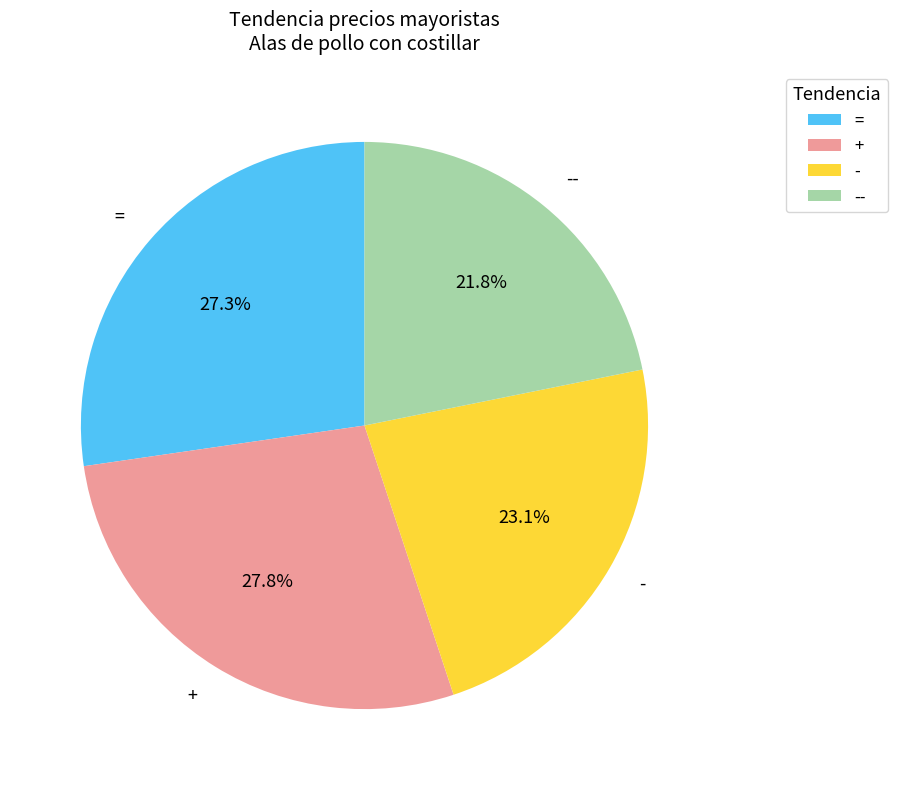

What percentage is NOT represented by +?

72.2%